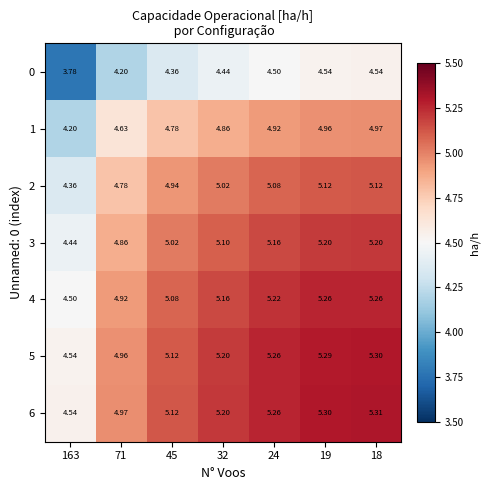

Reading left to right, what are all the values shown in this chart?

row_0: 163=3.8	71=4.2	45=4.4	32=4.4	24=4.5	19=4.5	18=4.5
row_1: 163=4.2	71=4.6	45=4.8	32=4.9	24=4.9	19=5.0	18=5.0
row_2: 163=4.4	71=4.8	45=4.9	32=5.0	24=5.1	19=5.1	18=5.1
row_3: 163=4.4	71=4.9	45=5.0	32=5.1	24=5.2	19=5.2	18=5.2
row_4: 163=4.5	71=4.9	45=5.1	32=5.2	24=5.2	19=5.3	18=5.3
row_5: 163=4.5	71=5.0	45=5.1	32=5.2	24=5.3	19=5.3	18=5.3
row_6: 163=4.5	71=5.0	45=5.1	32=5.2	24=5.3	19=5.3	18=5.3